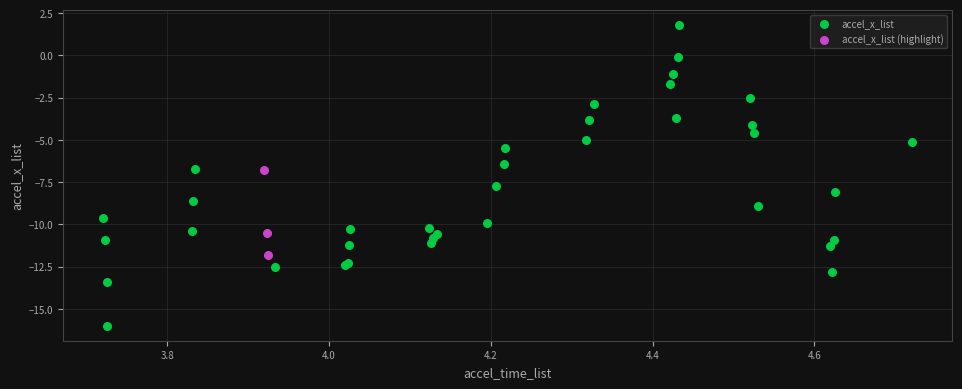

Which series reaches the minimum Y coordinate?

accel_x_list